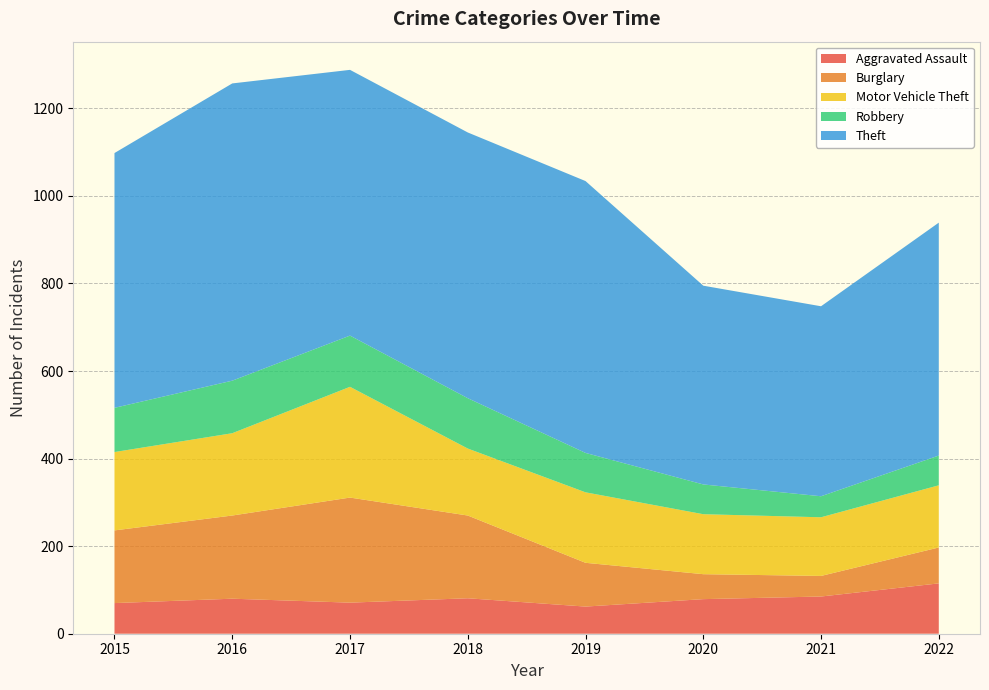

Reading left to right, what are all the values shown in this chart?

Aggravated Assault: 70	80	71	81	62	79	85	115
Burglary: 166	190	240	189	100	57	47	82
Motor Vehicle Theft: 179	188	253	153	161	137	134	142
Robbery: 101	120	117	115	90	68	48	68
Theft: 582	679	607	607	621	454	434	532